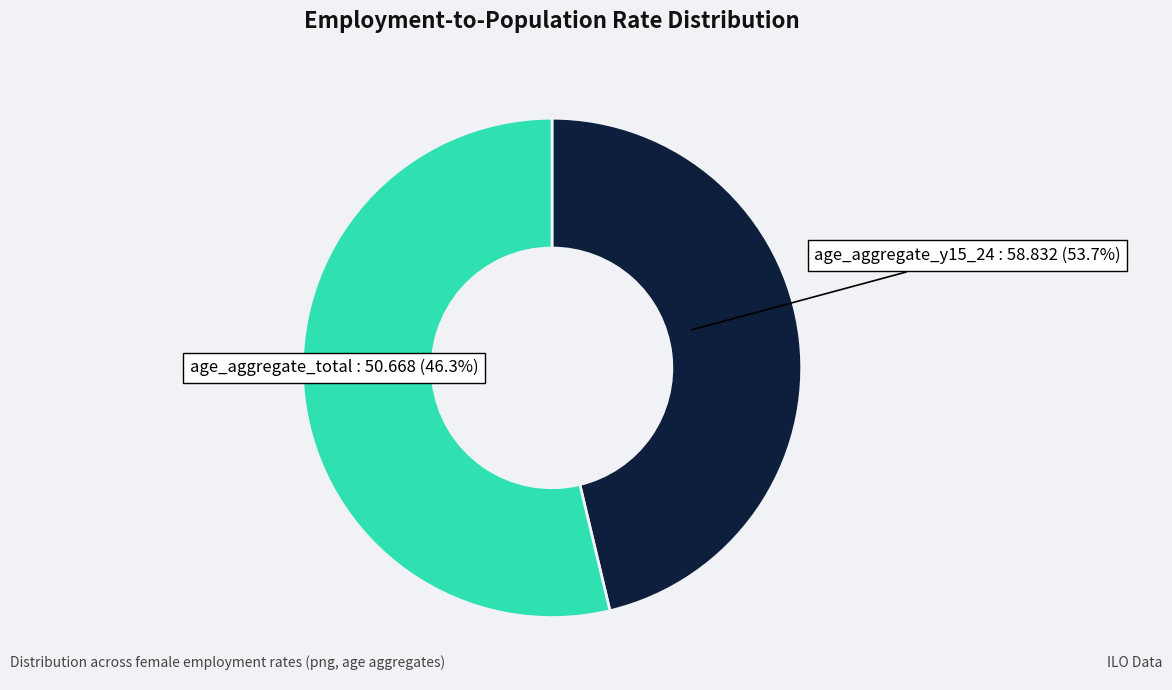

True or false: age_aggregate_total accounts for 46% of the total.

True